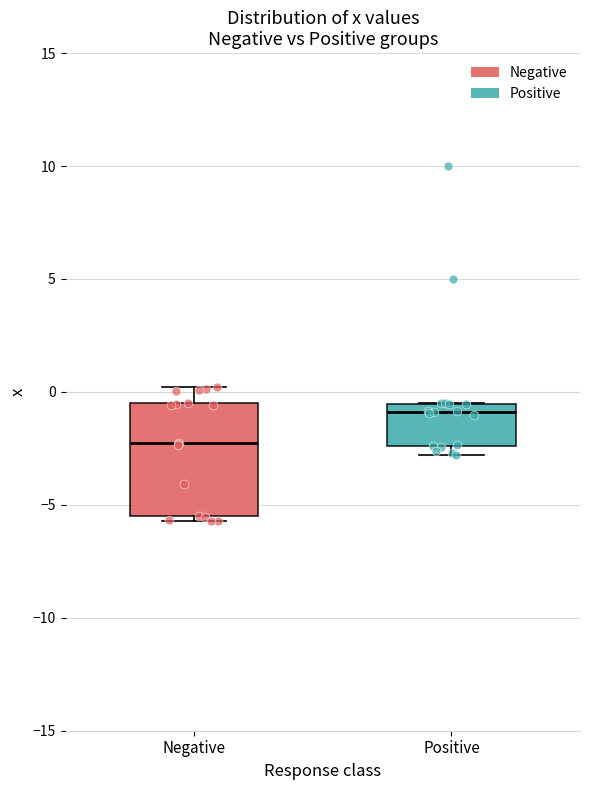

Where does the upper whisker of the box for Negative end on the y-axis? The values are not printed on the chart, so give them approximately, as read against the axis.

0.0